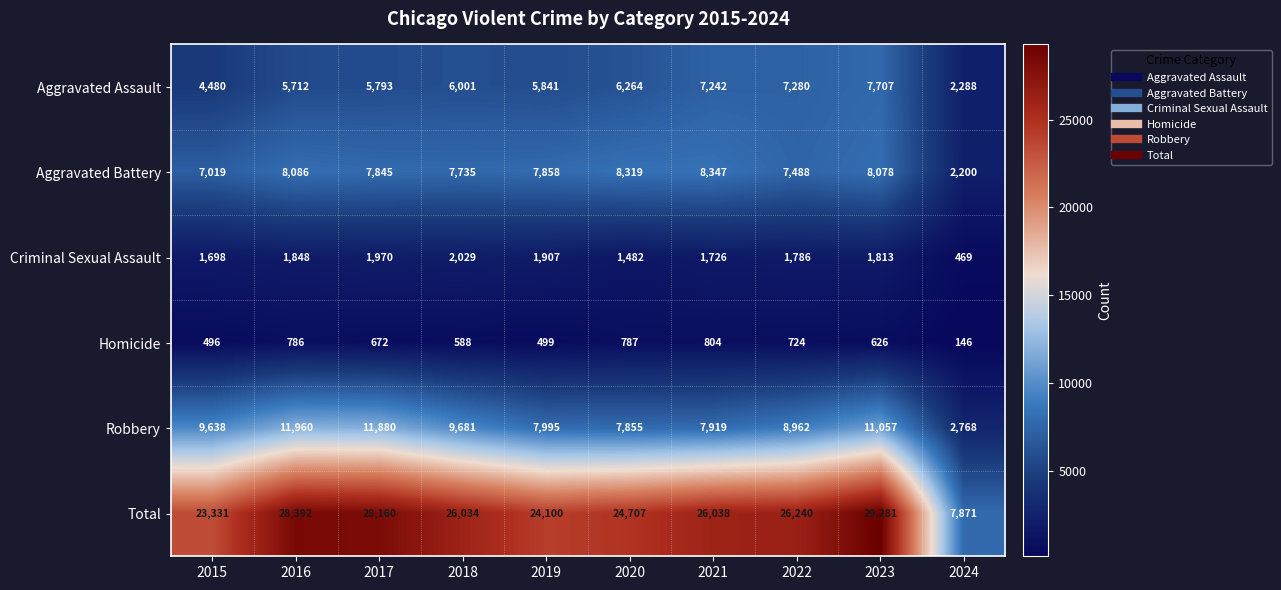

Is the value of Robbery at 2021 greater than the value of Total at 2016?

No